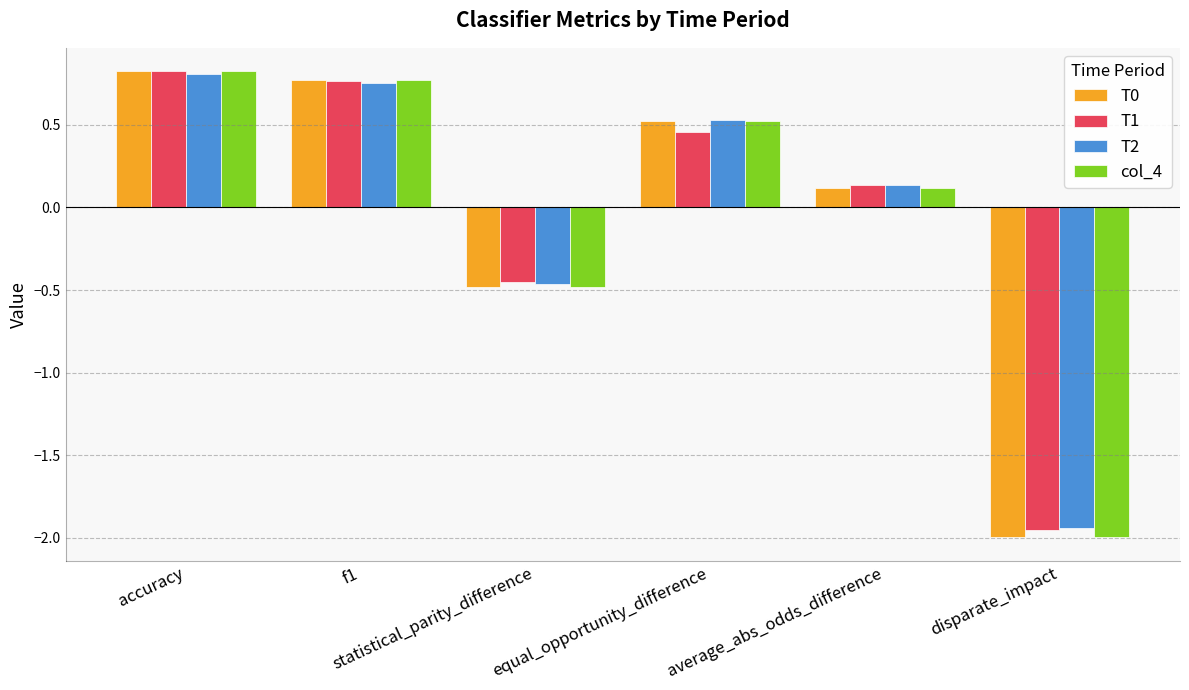

What are all the series names shown in the legend?

T0, T1, T2, col_4